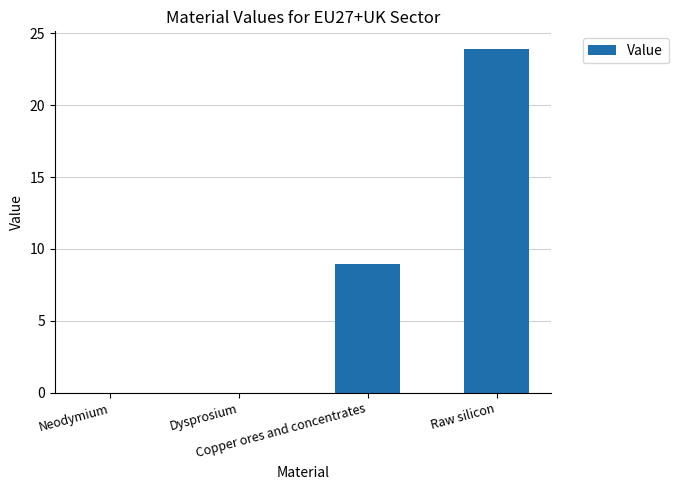

Are the bars horizontal?

No